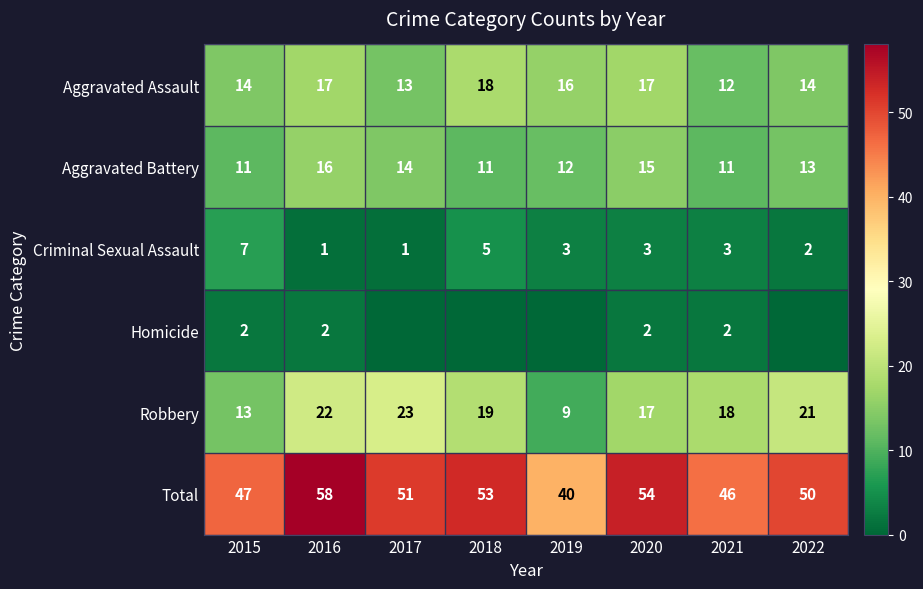

What is the sum of all Criminal Sexual Assault values?

25